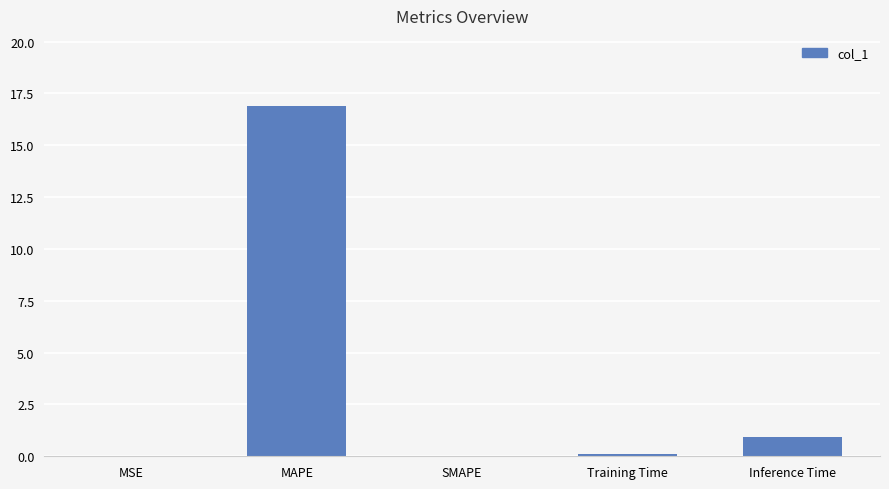

Where is the data nearest to the value 8?

Inference Time